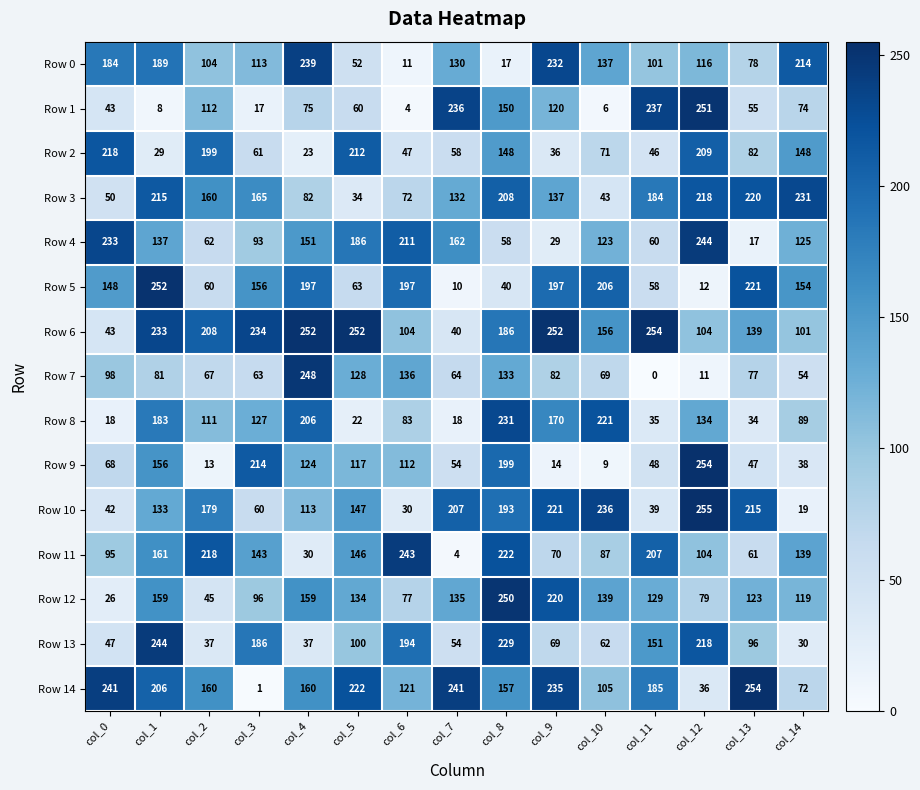

Which category has the lowest value in the Row 10 series?

col_14